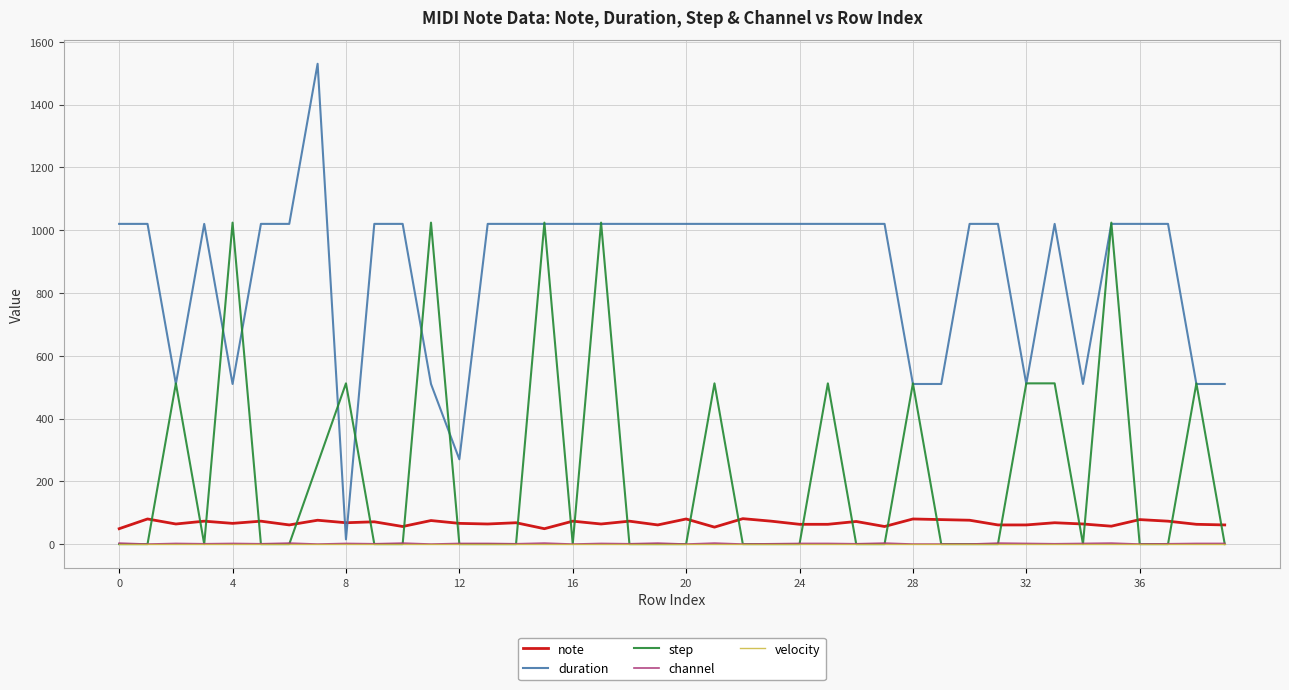

How many intersections are there between step and note?

24